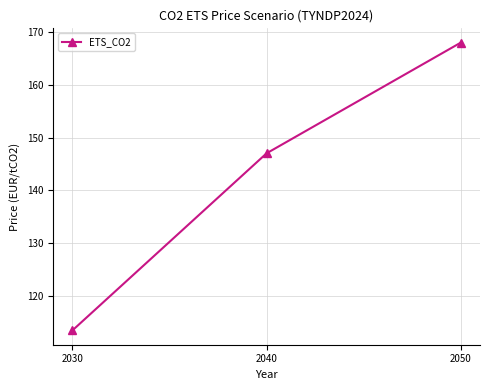

How many categories are shown in the chart?

3